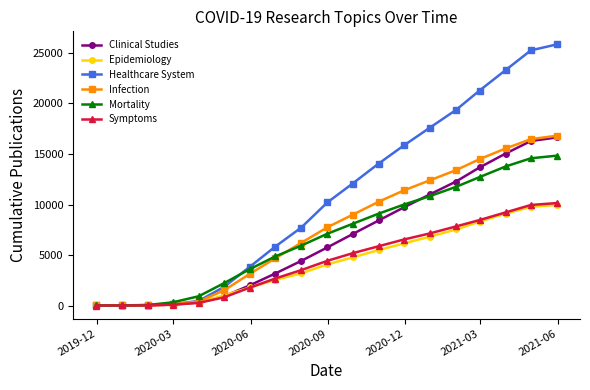

Which series has the largest total across all categories?

Healthcare System